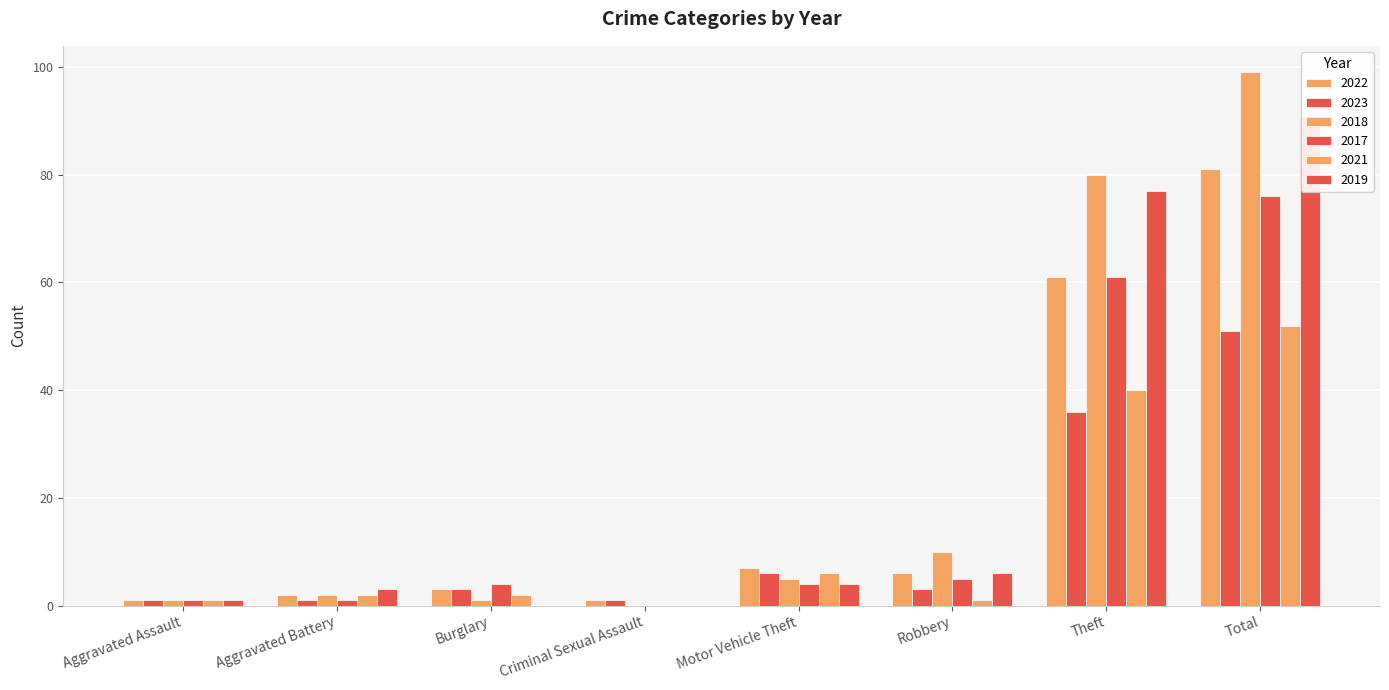

What is the label of the 5th bar from the left?

Motor Vehicle Theft